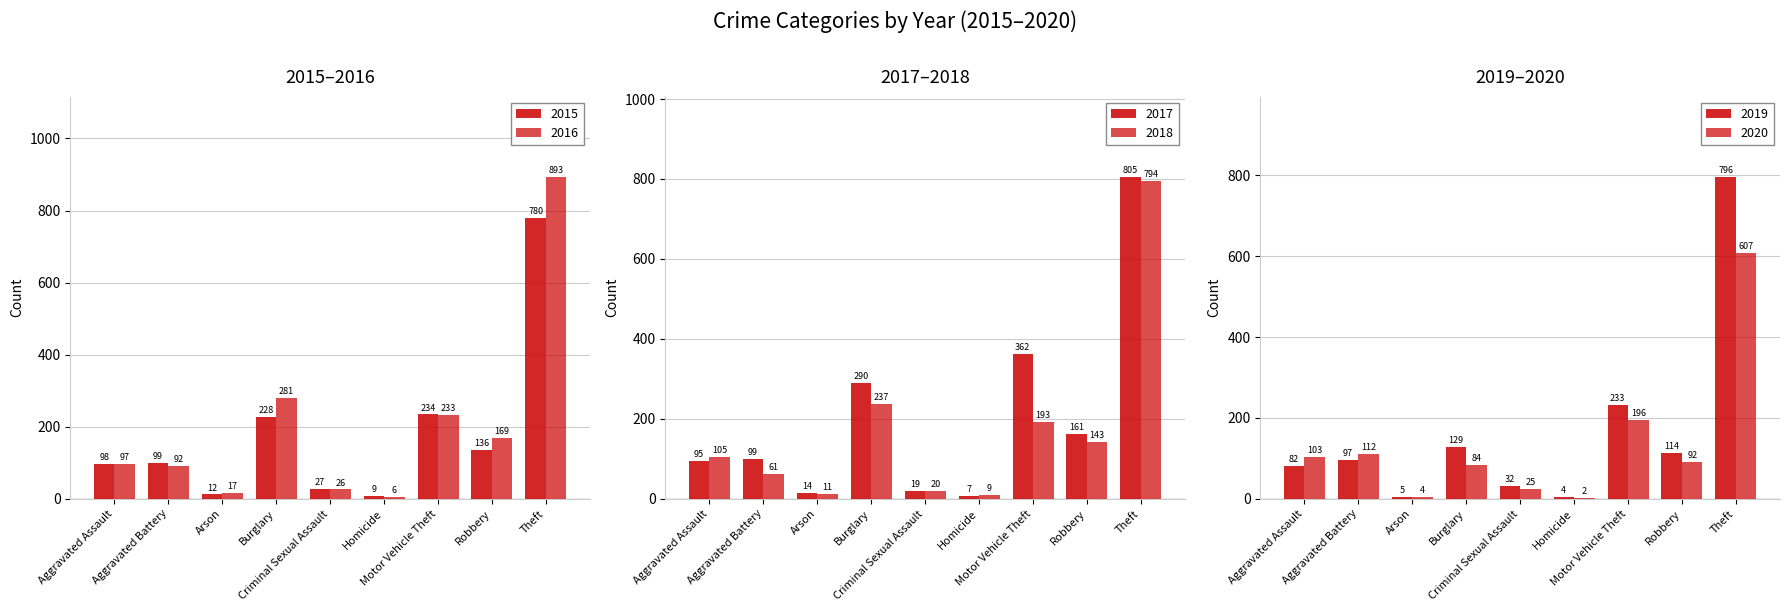

Rank the series by their maximum value, from lowest to highest.

2020, 2015, 2018, 2019, 2017, 2016